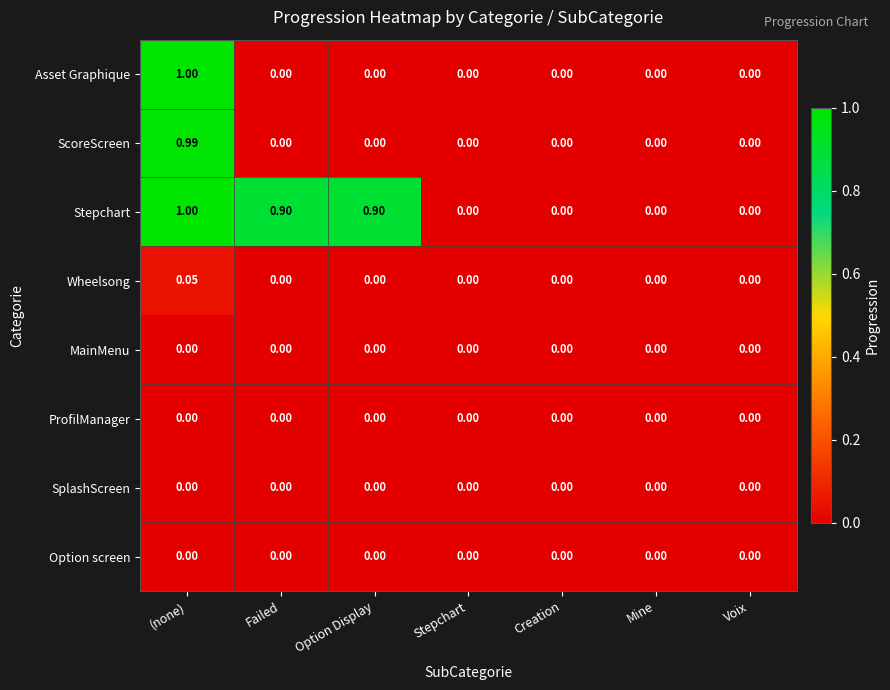

At which category is the sum across all series the highest?

(none)